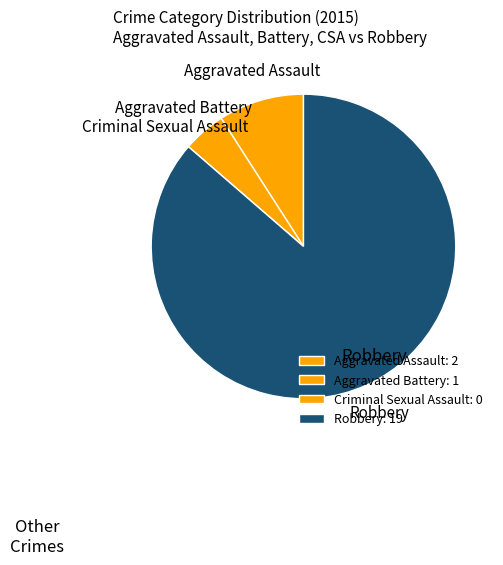

Count the number of slices in the pie.

4